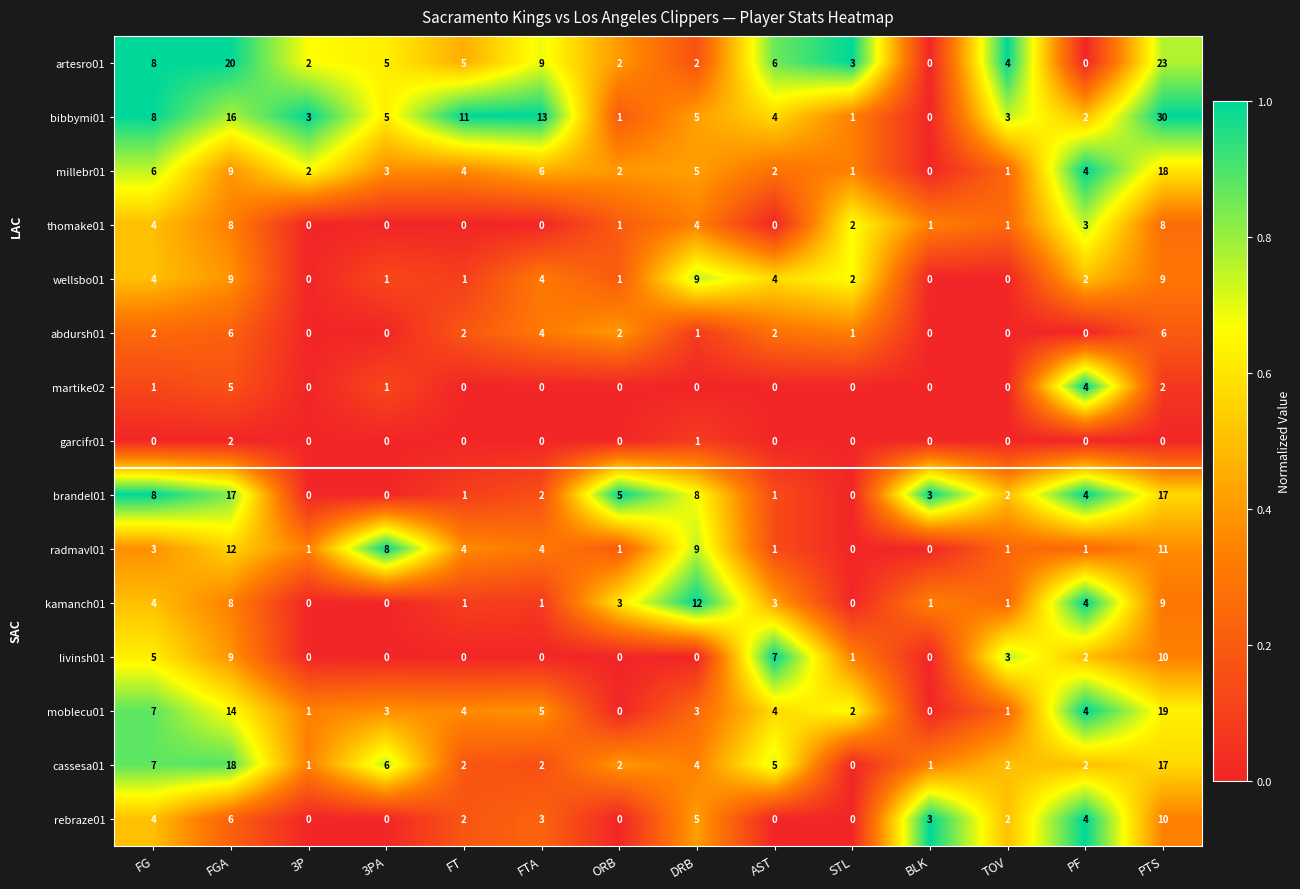

Which series has the largest total across all categories?

bibbymi01